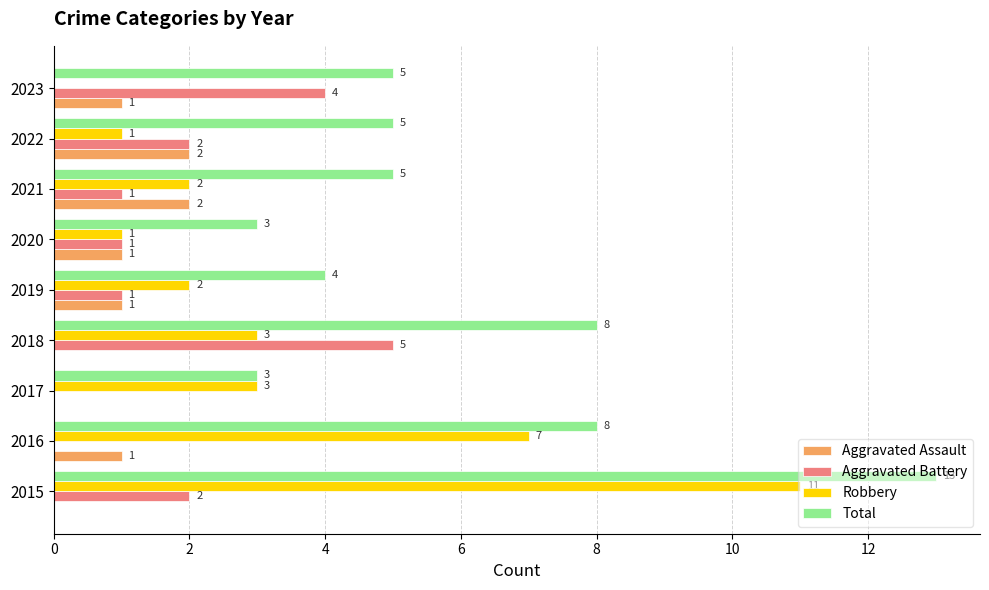

Between 2015 and 2021, which series saw the biggest shift?

Robbery